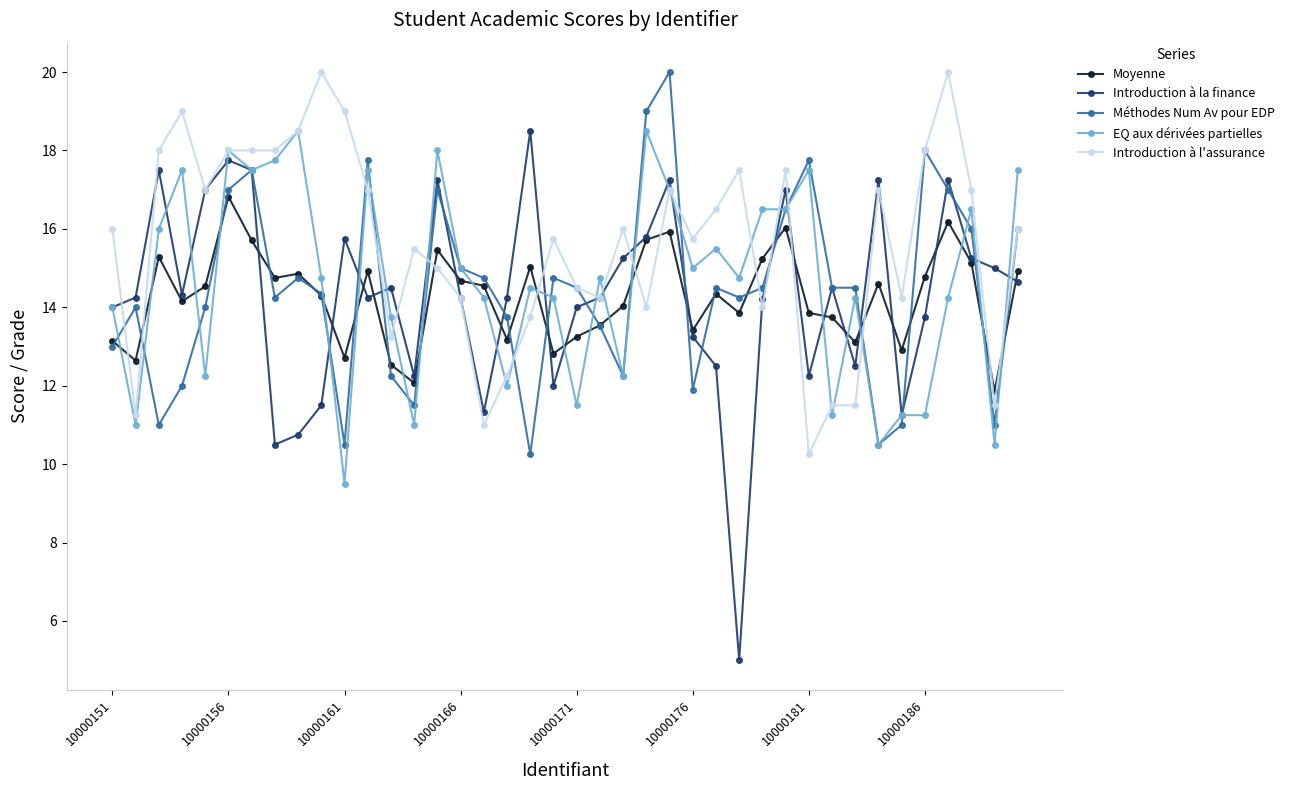

True or false: Méthodes Num Av pour EDP has more than 1 points higher than both neighbors.

True